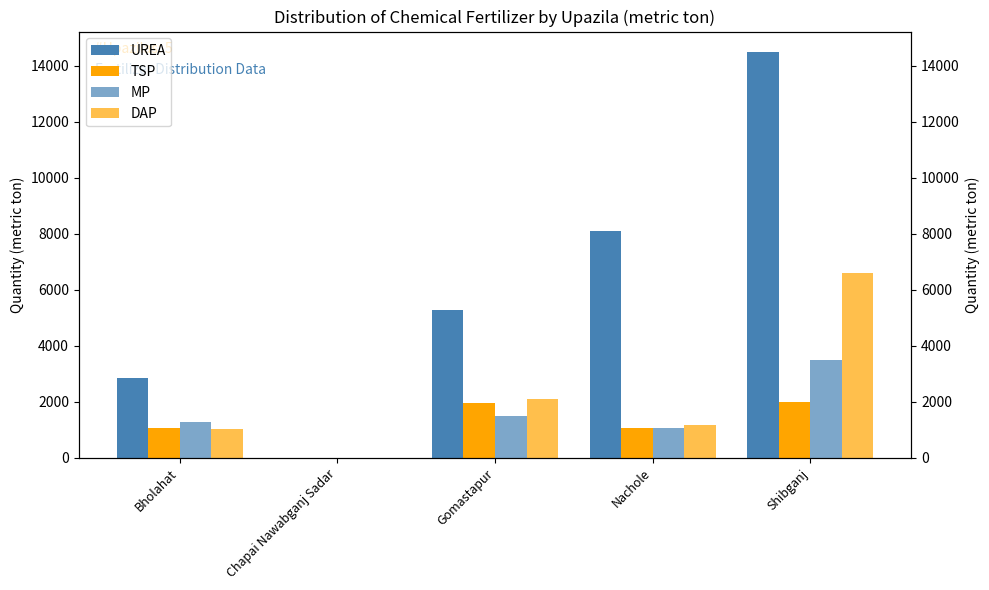

At which label is UREA closest to 7250?

Nachole